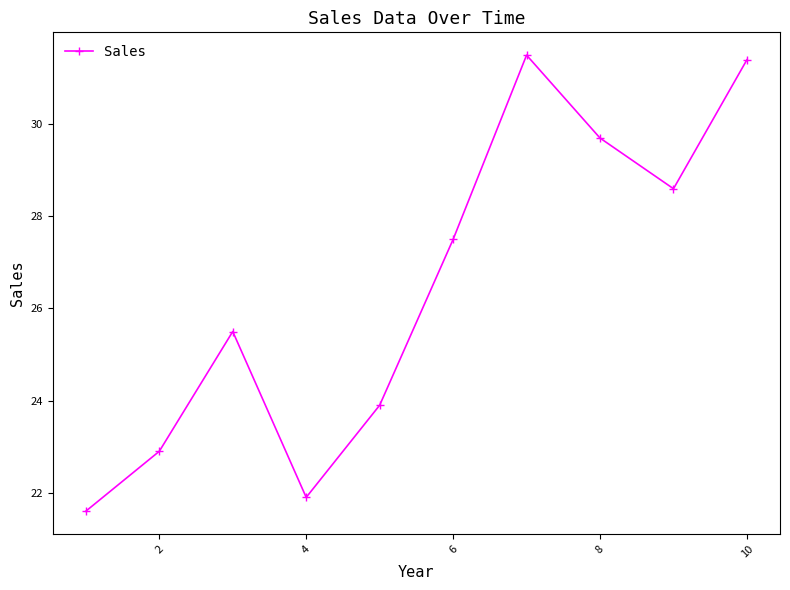

What is the greatest value displayed?

31.5